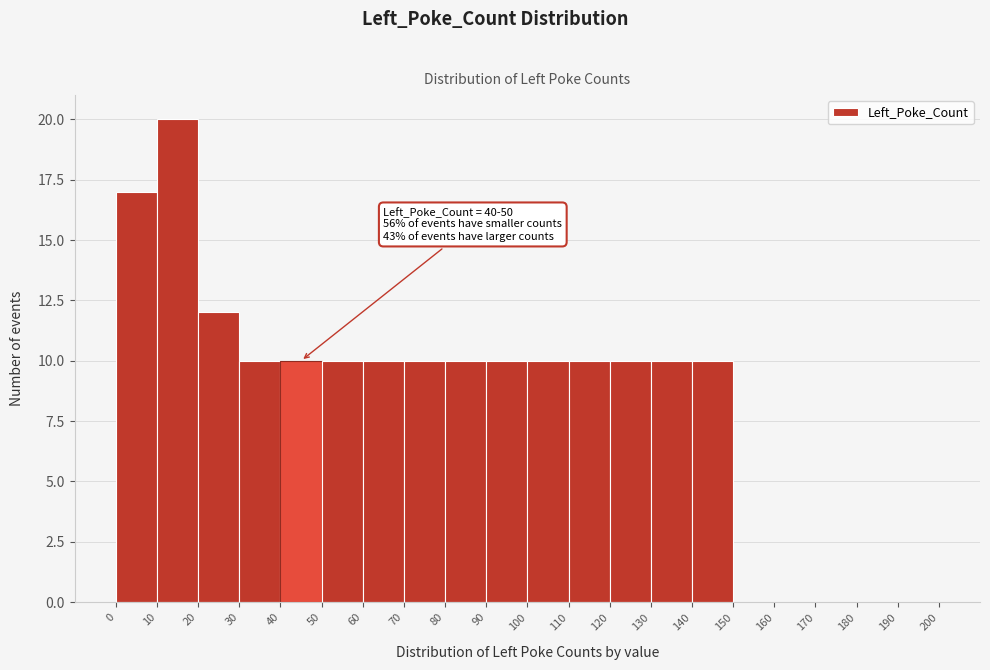

Which range on the x-axis has the tallest bar?

10 to 20